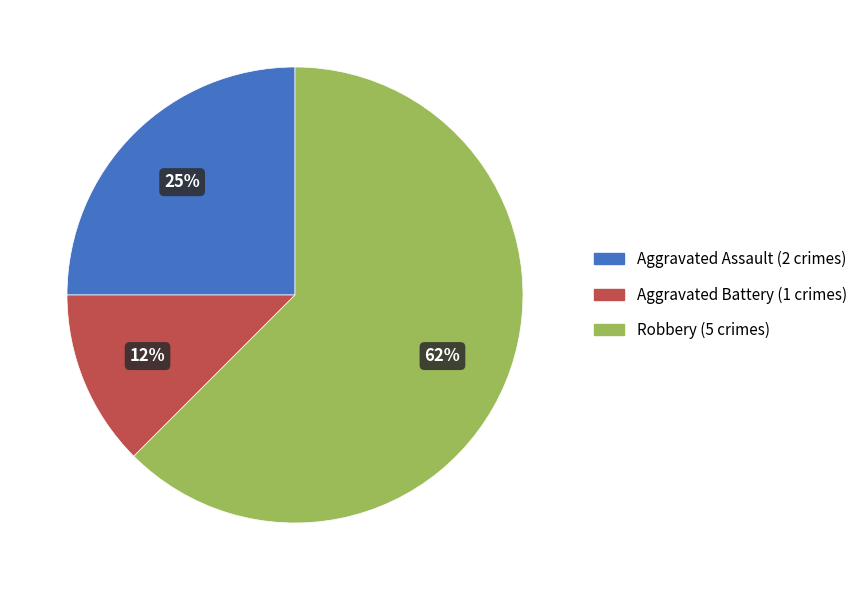

To the nearest percent, what percentage of the pie is Aggravated Assault?

25%